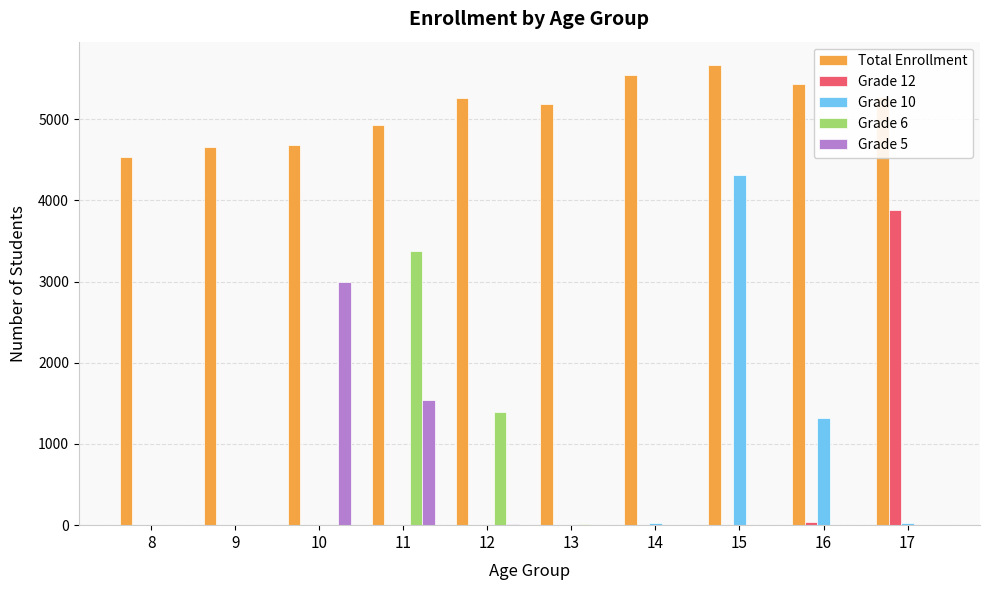

Is the value of Grade 12 at 17 greater than the value of Total Enrollment at 12?

No